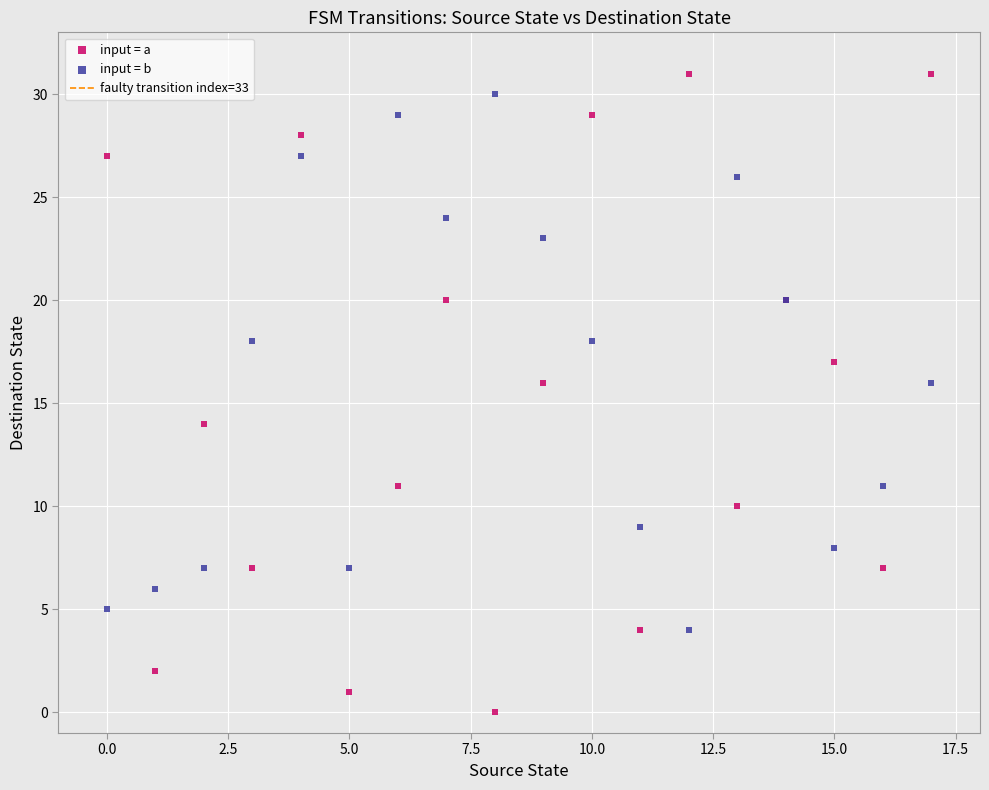

Which series reaches the minimum Y coordinate?

input = a